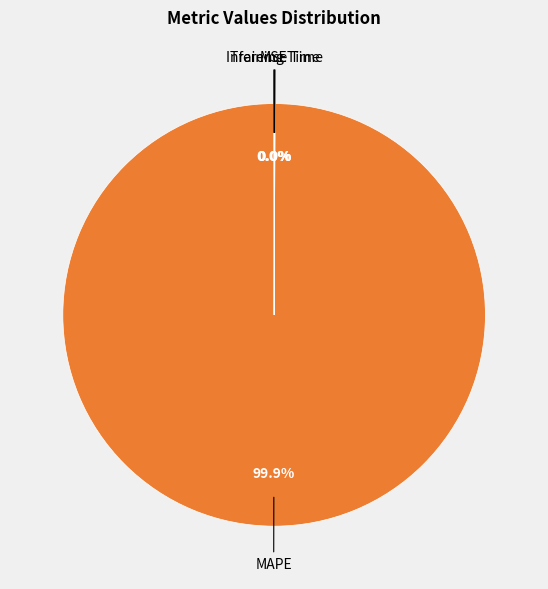

Does any single category account for the majority?

Yes